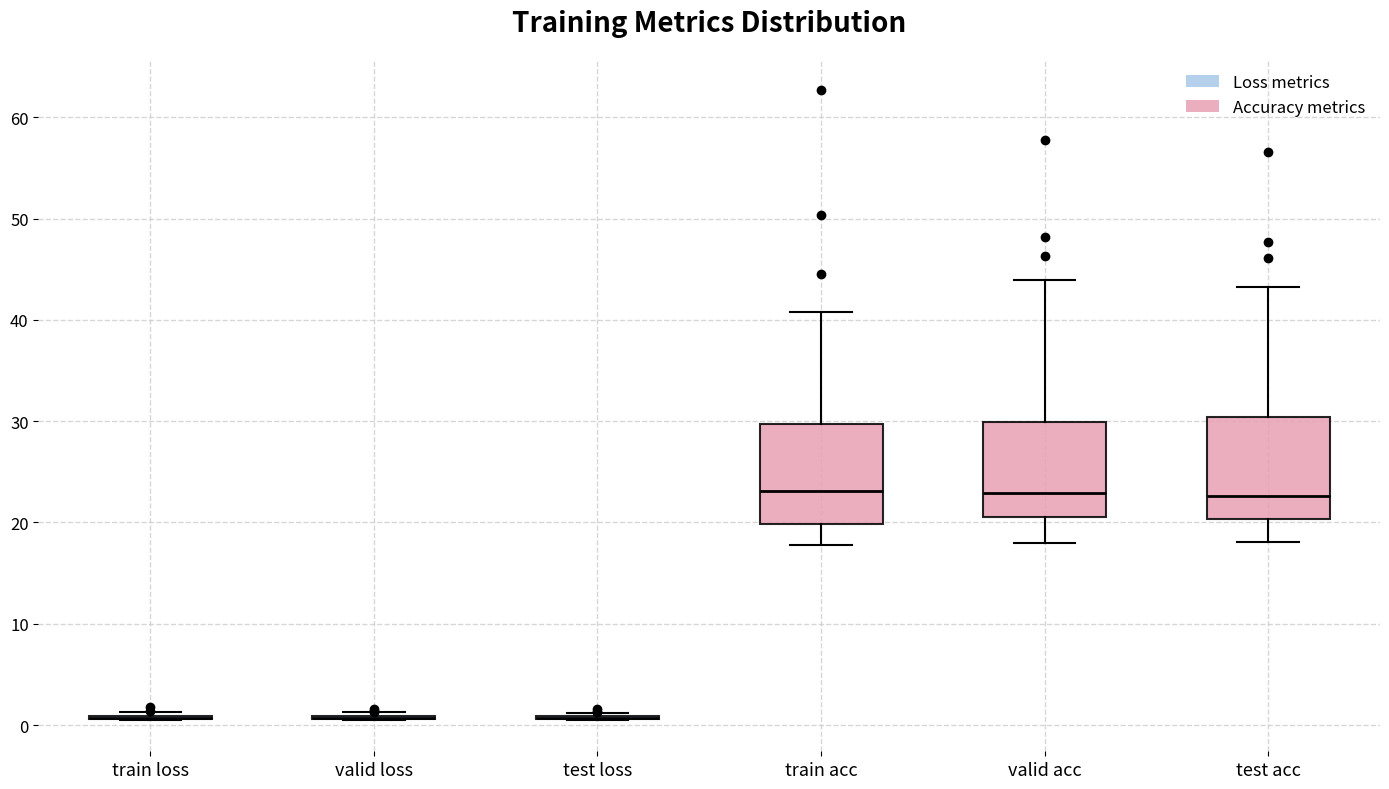

Where does the upper whisker of the box for test acc end on the y-axis? The values are not printed on the chart, so give them approximately, as read against the axis.

43